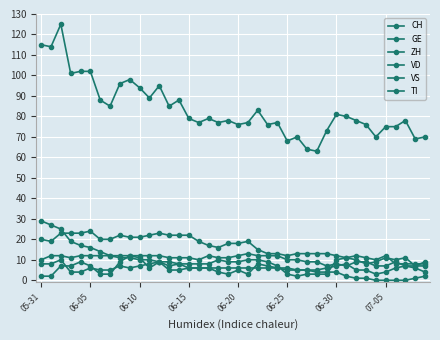

Where is ZH nearest to the value 6?

06-05